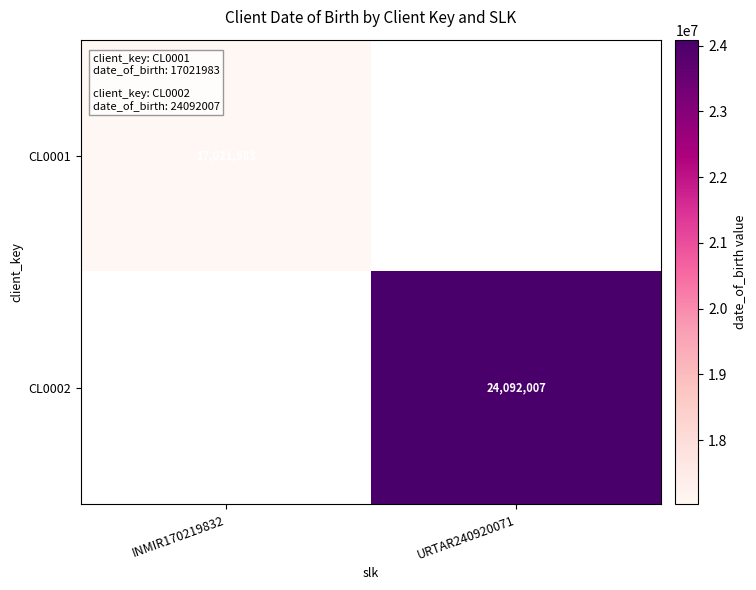

Count the number of data series in this chart.

2